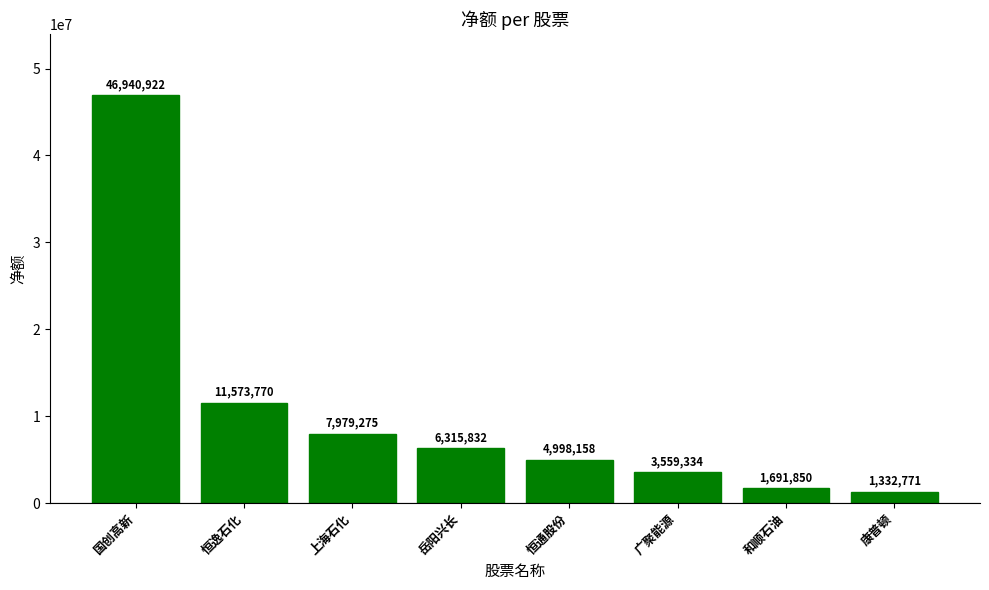

How many data points are less than 6315832?

4